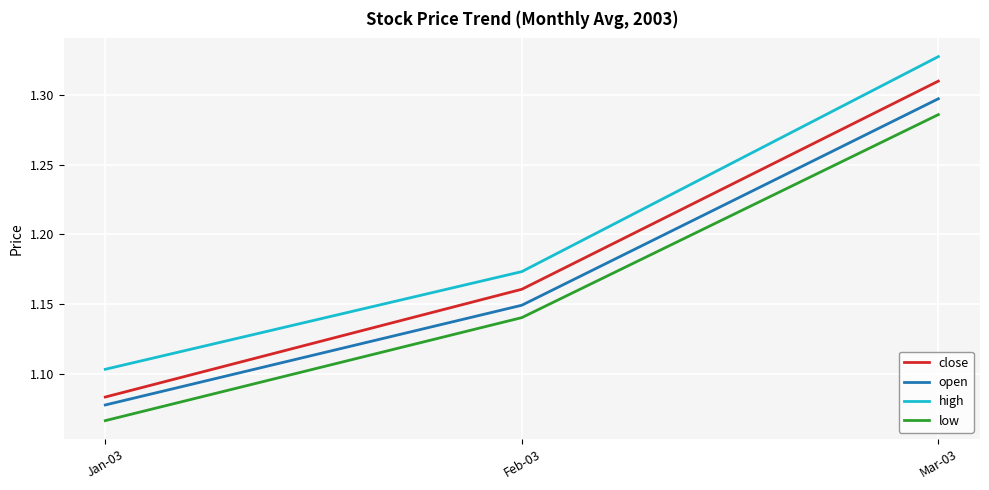

What position from the right is Mar-03?

1